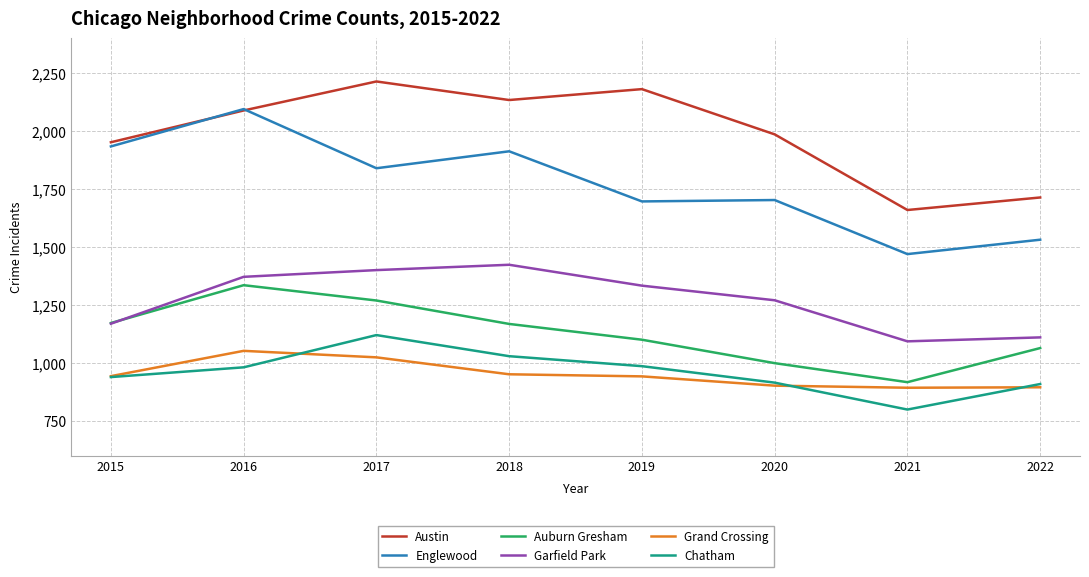

True or false: Garfield Park and Englewood intersect in this chart.

False